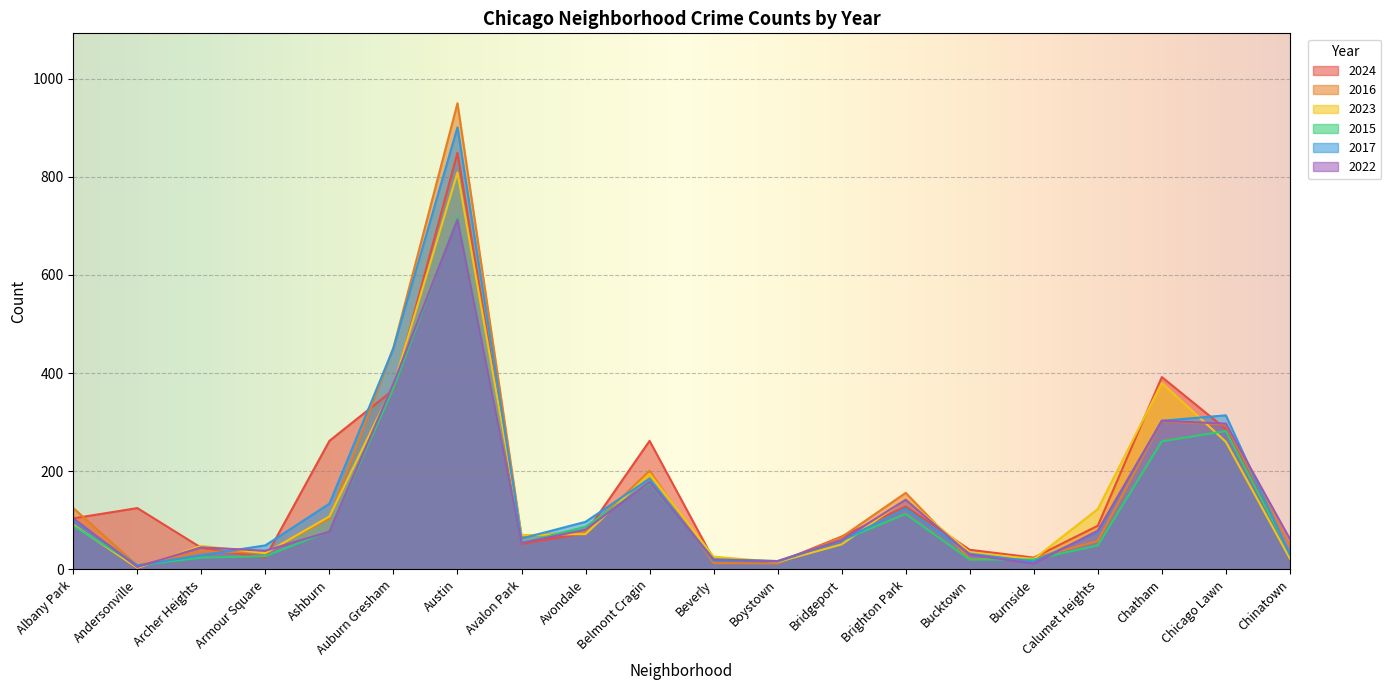

What is the total value across all series at Auburn Gresham?

2392